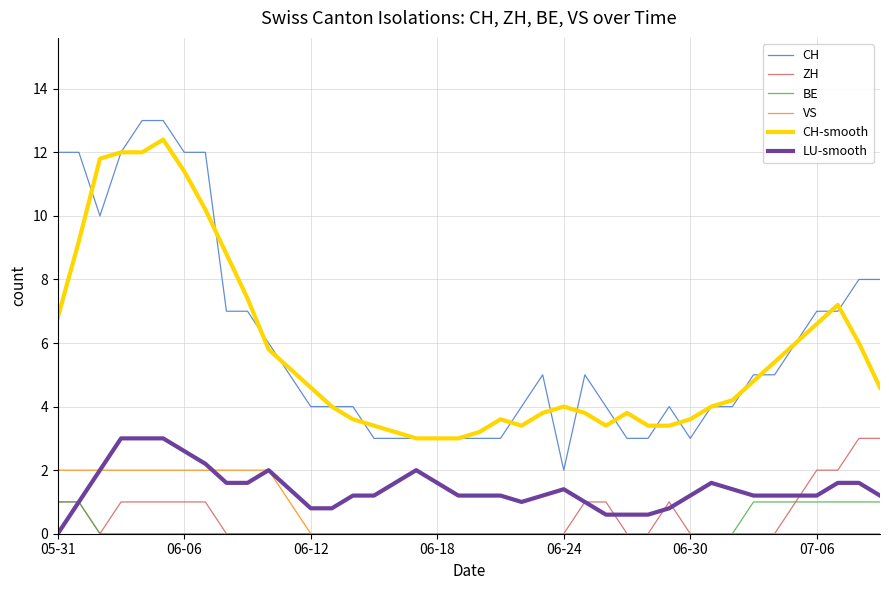

Which series has the widest spread of values?

CH